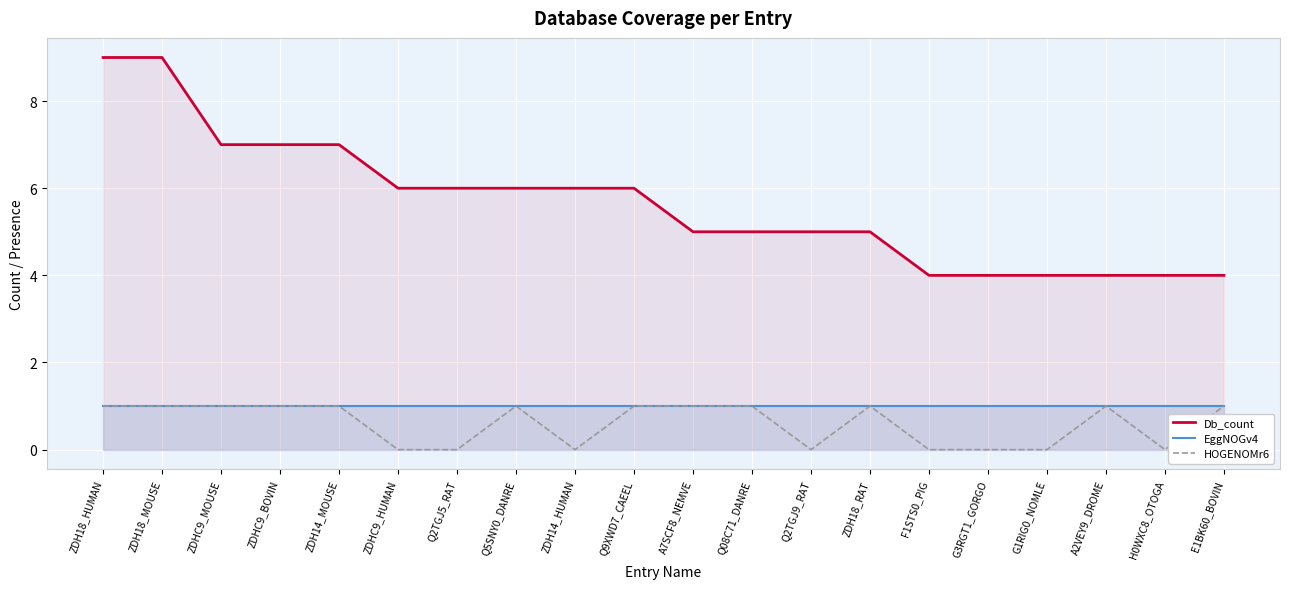

How many interior local valleys does the HOGENOMr6 series have?

3